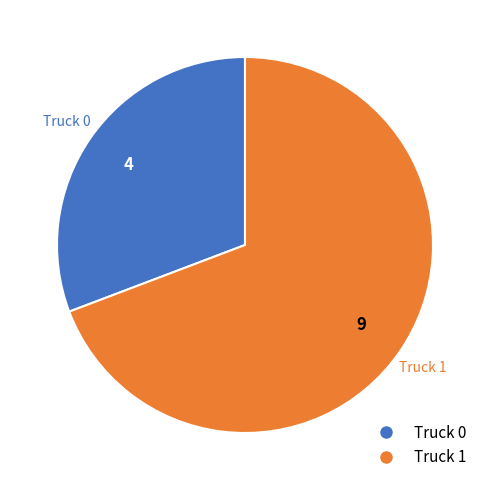

How many segments does this pie chart have?

2